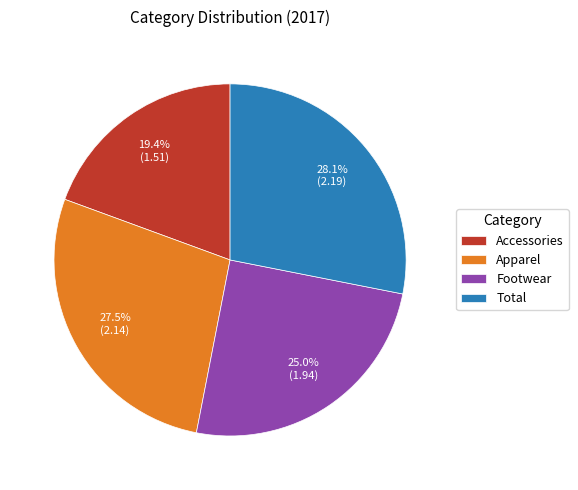

To the nearest percent, what is the combined percentage of Apparel and Total?

56%